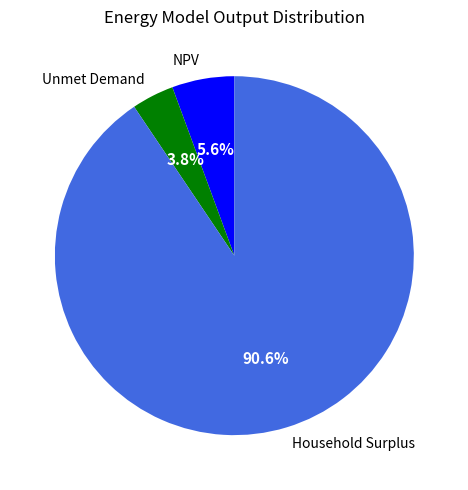

The NPV slice represents 1% of the pie. True or false?

False